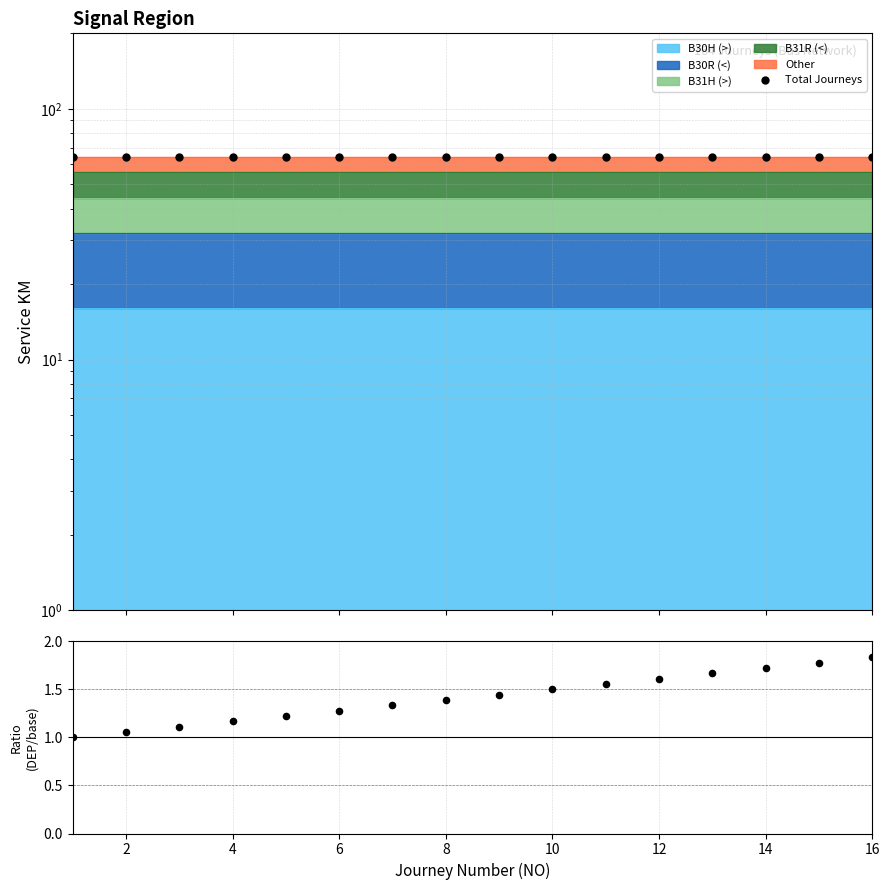

Which series has the widest spread of Y values?

DEP ratio